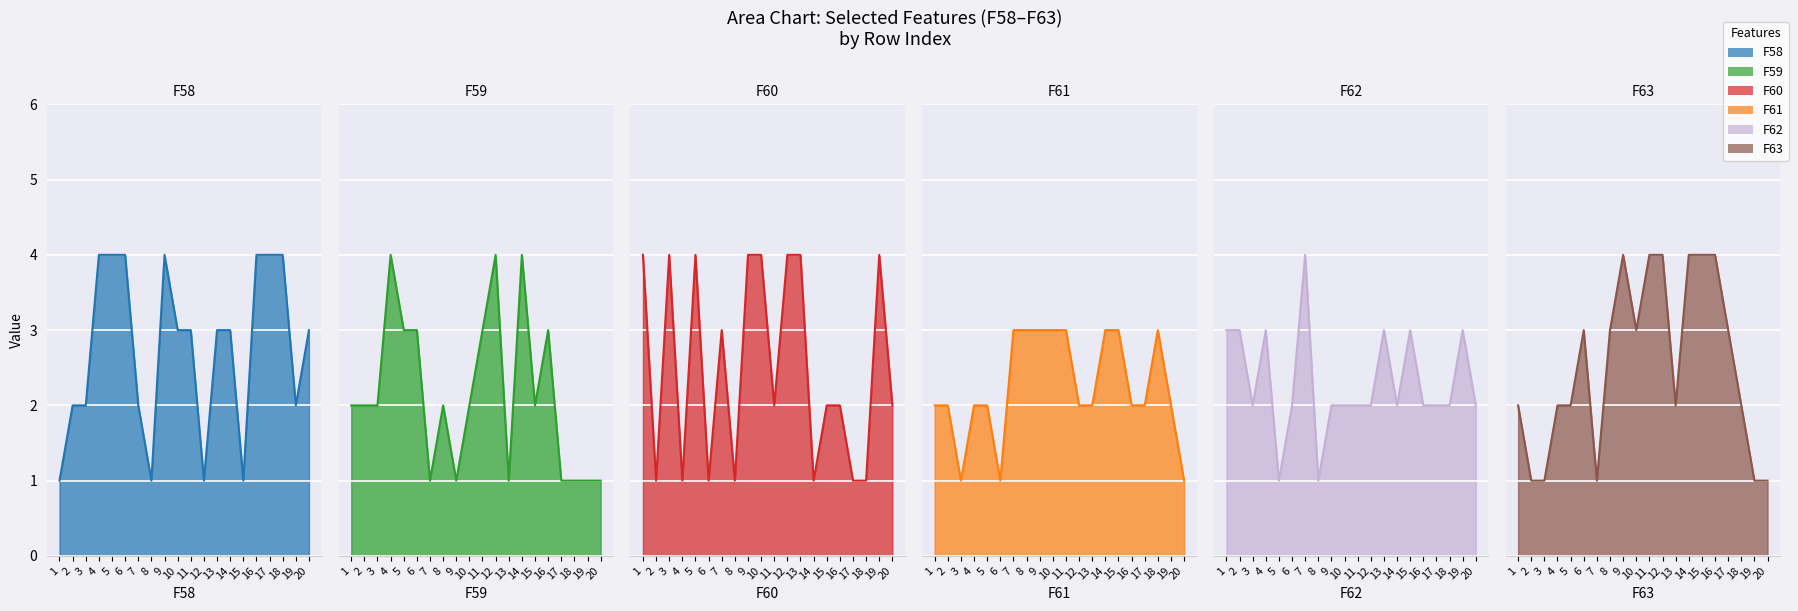

At how many categories does at least one series exceed 2?

20